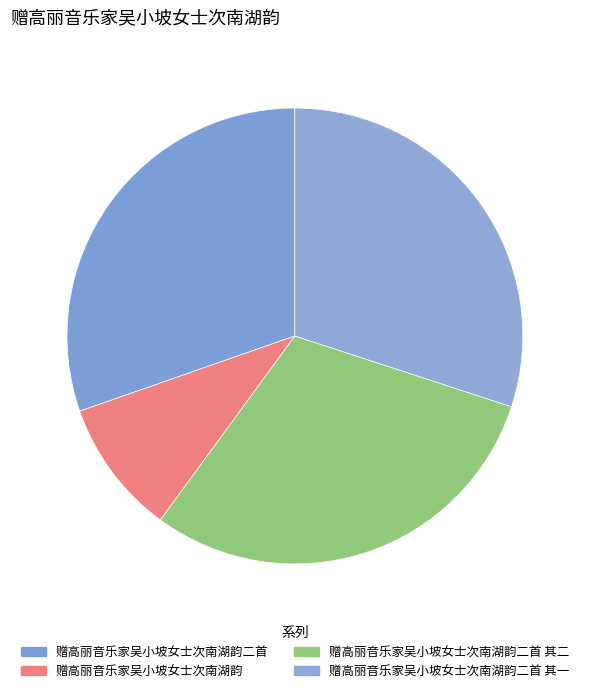

What is the change in value from 赠高丽音乐家吴小坡女士次南湖韵二首 其二 to 赠高丽音乐家吴小坡女士次南湖韵二首 其一?

-1